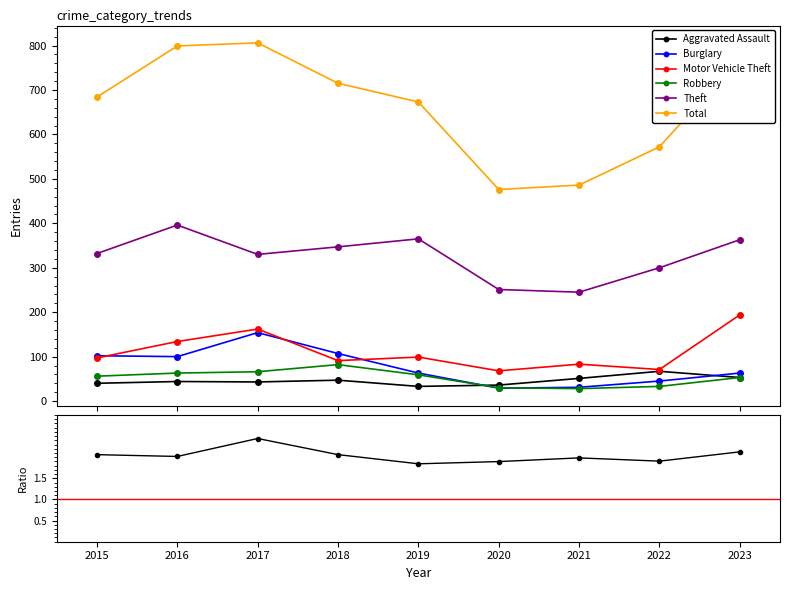

What is the sum of the Aggravated Assault values at 2018 and 2021?

98